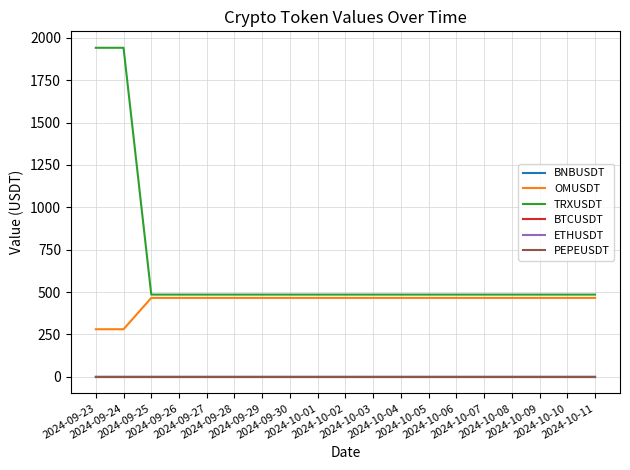

True or false: TRXUSDT and BNBUSDT intersect in this chart.

False